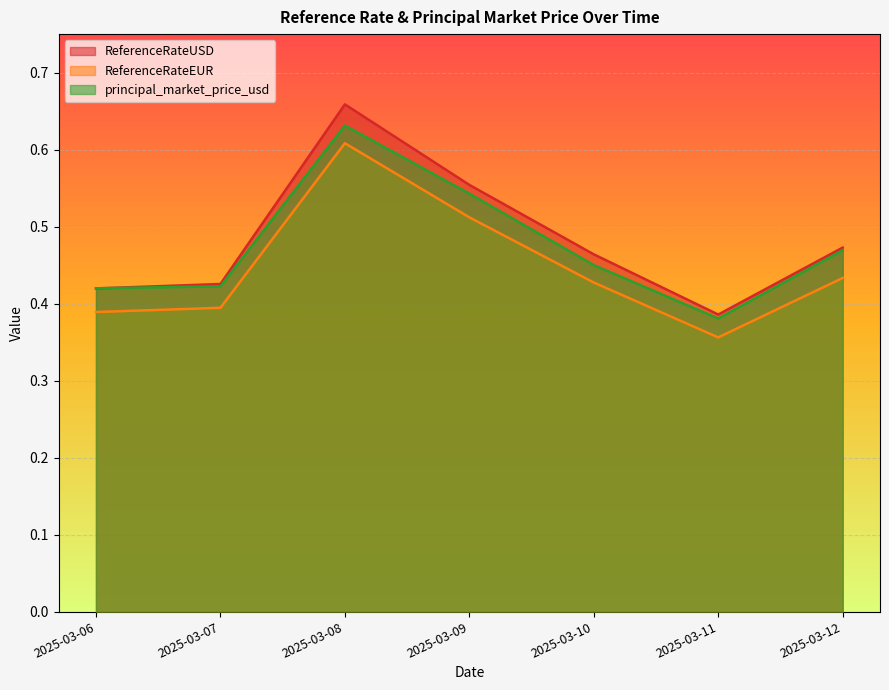

What is the minimum value shown in the chart?

0.4